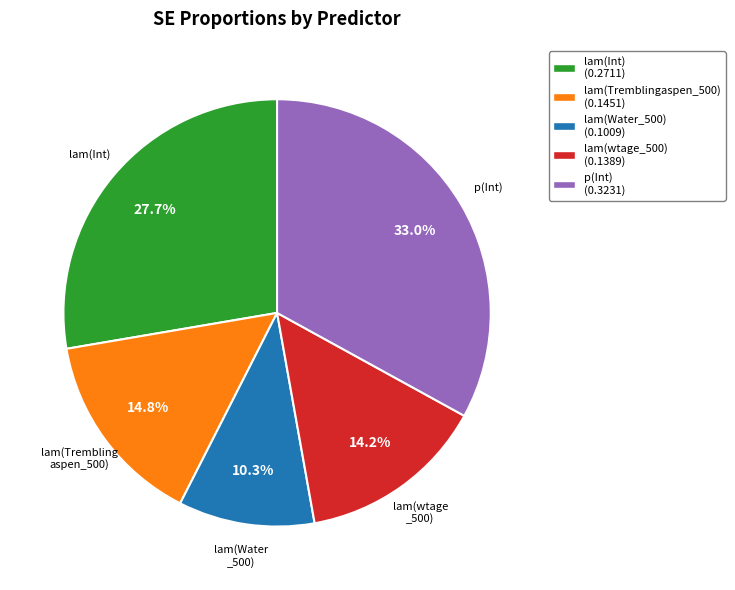

Does any single category account for the majority?

No